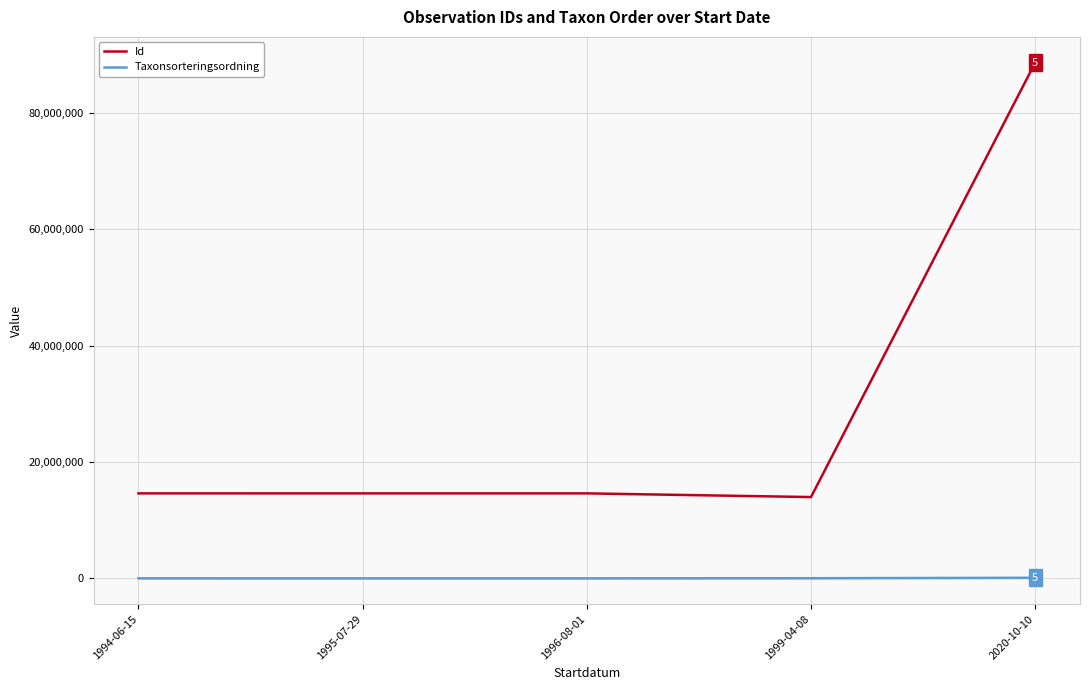

Where does the Id series first go above 14604290?

1994-06-15